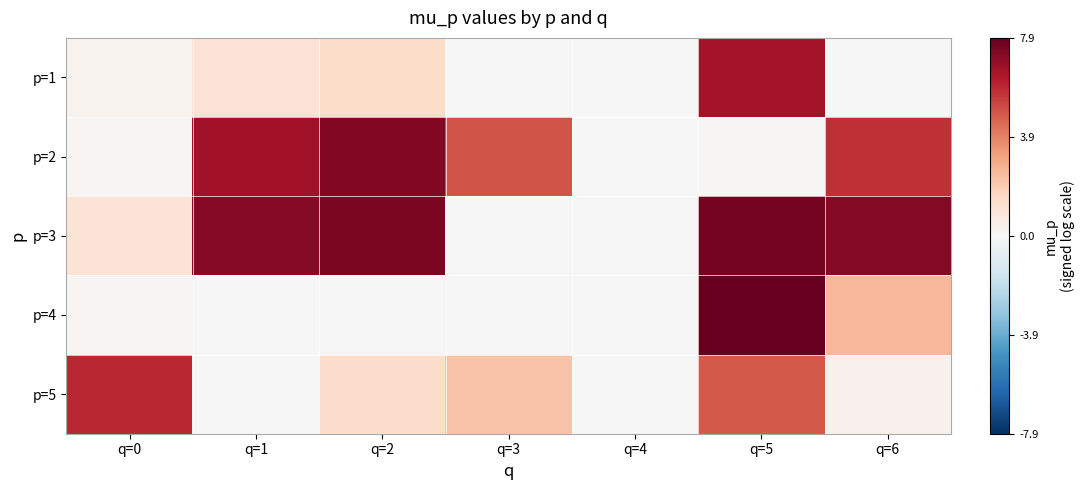

Count the number of categories in the chart.

7